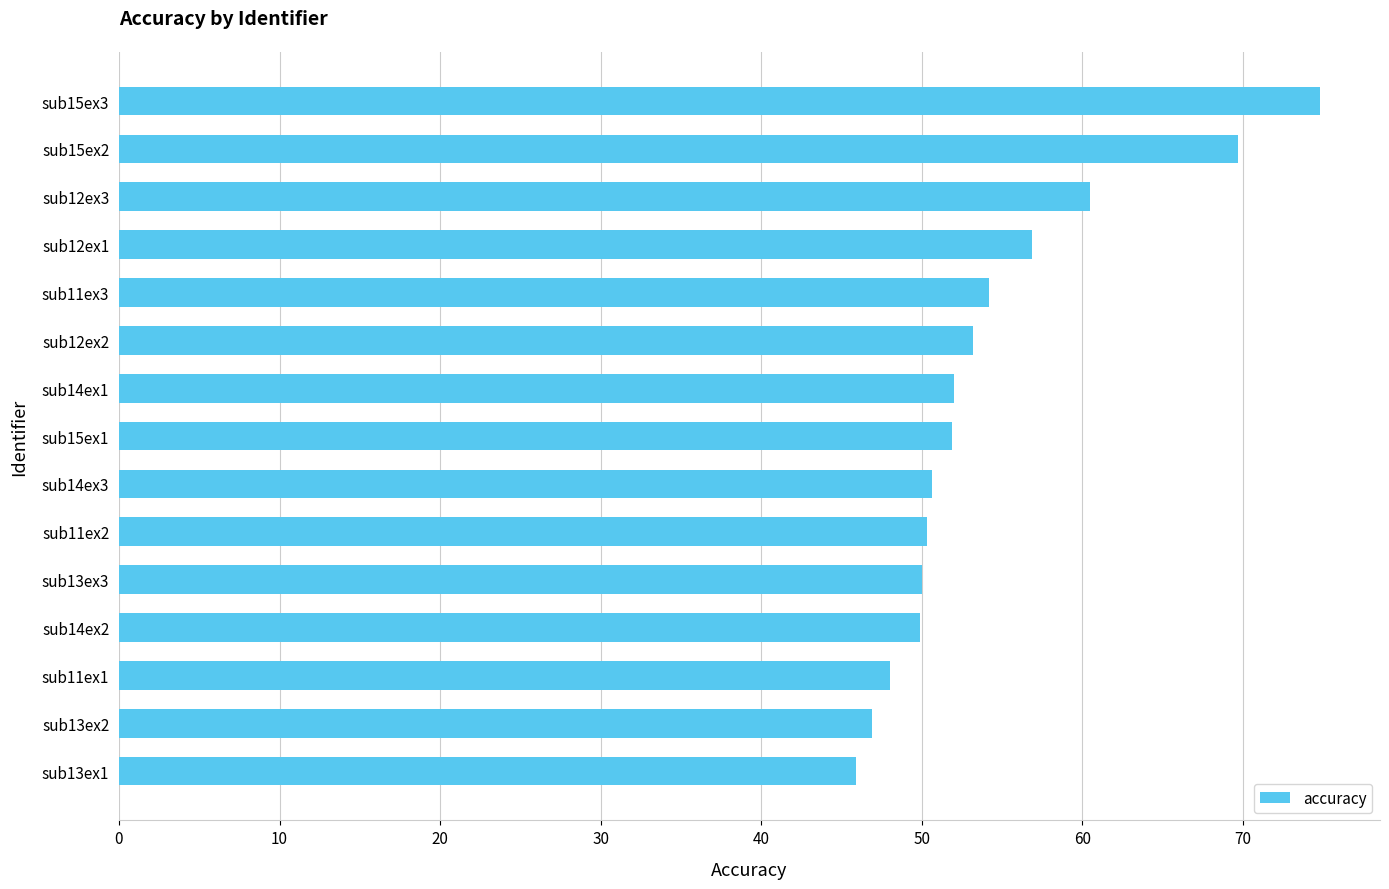

Does the chart contain any negative values?

No